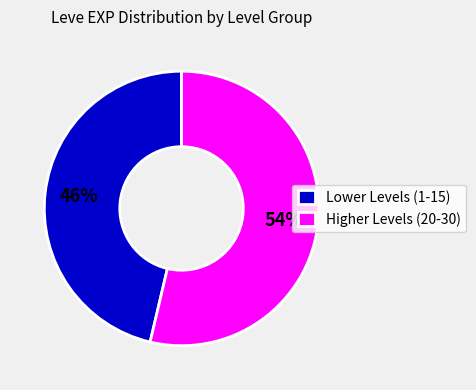

What percentage is the Lower Levels (1-15) slice, to the nearest percent?

46%